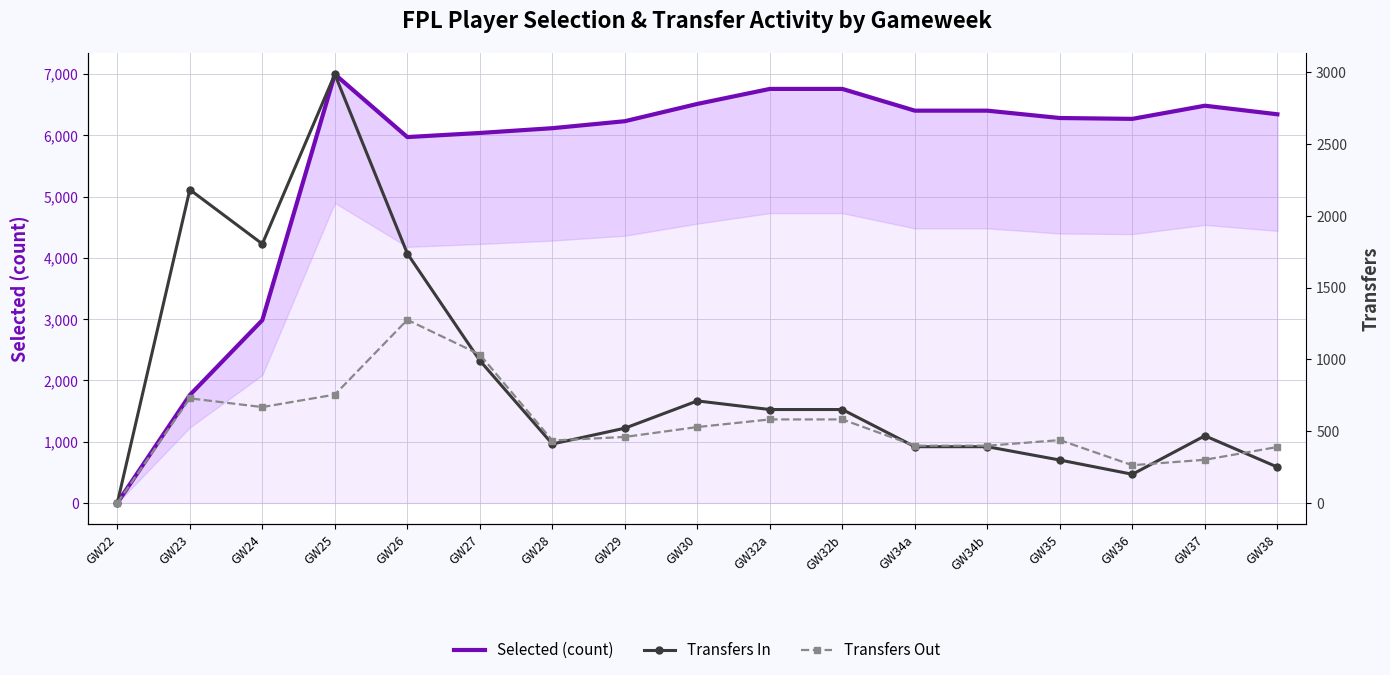

At which category is the sum across all series the highest?

GW25